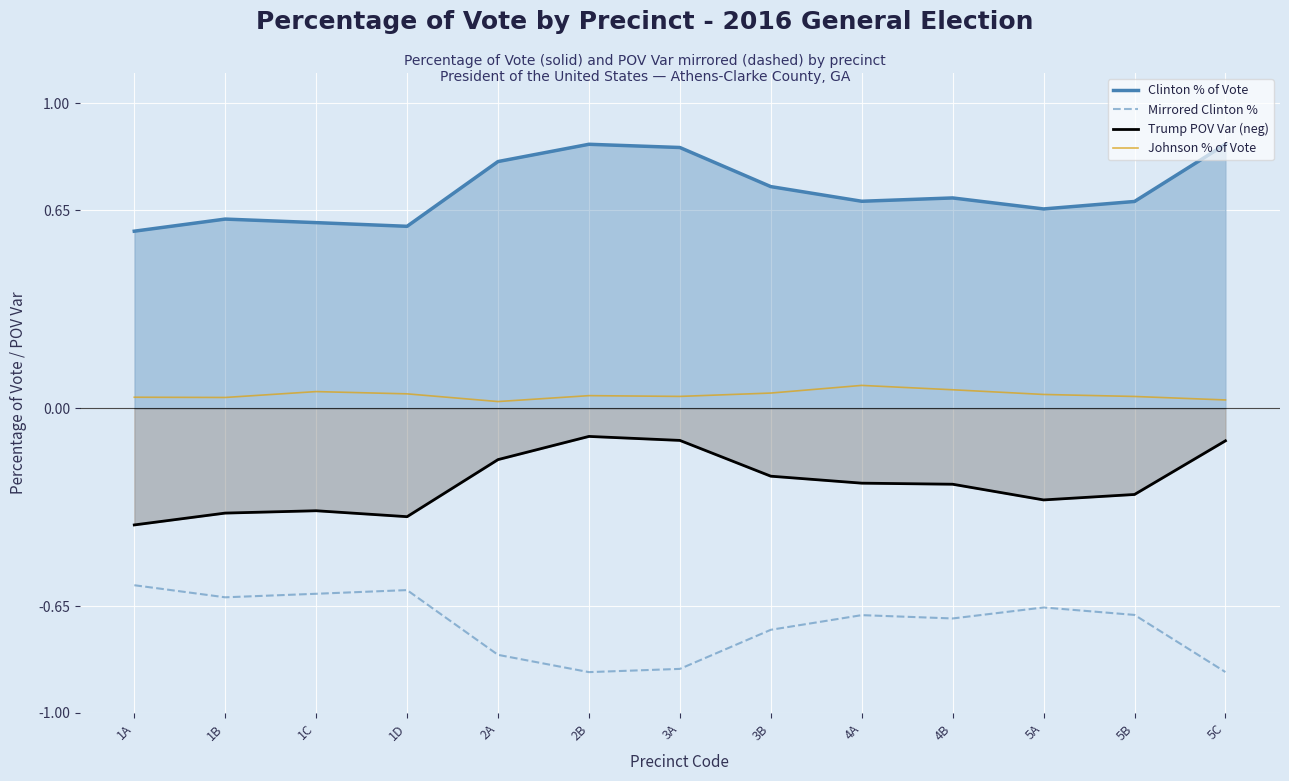

The value of Mirrored Clinton % at 4B is -0.7. True or false?

True